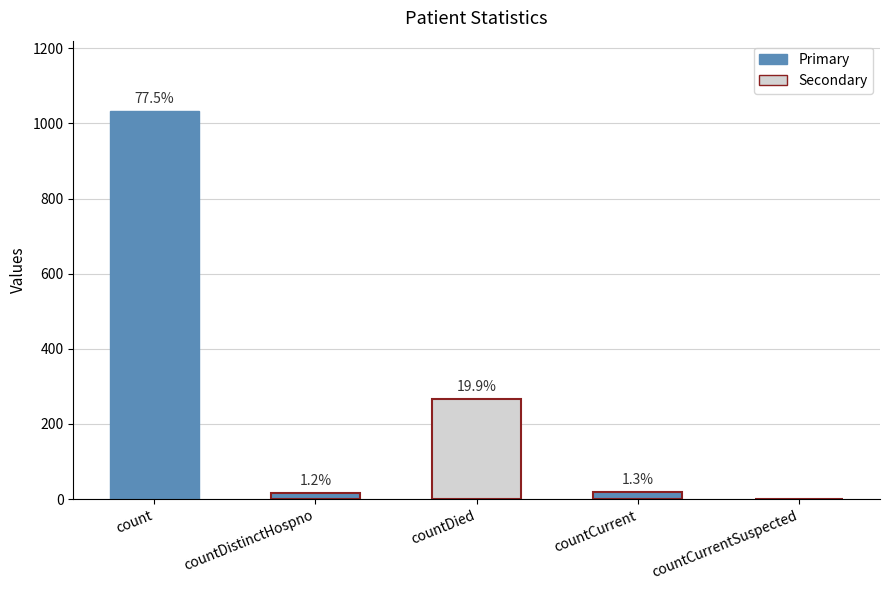

The value at count is 1587. True or false?

False